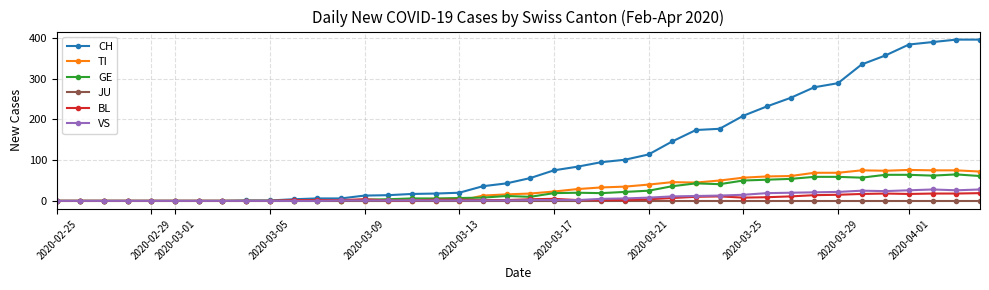

Which series has the largest total across all categories?

CH